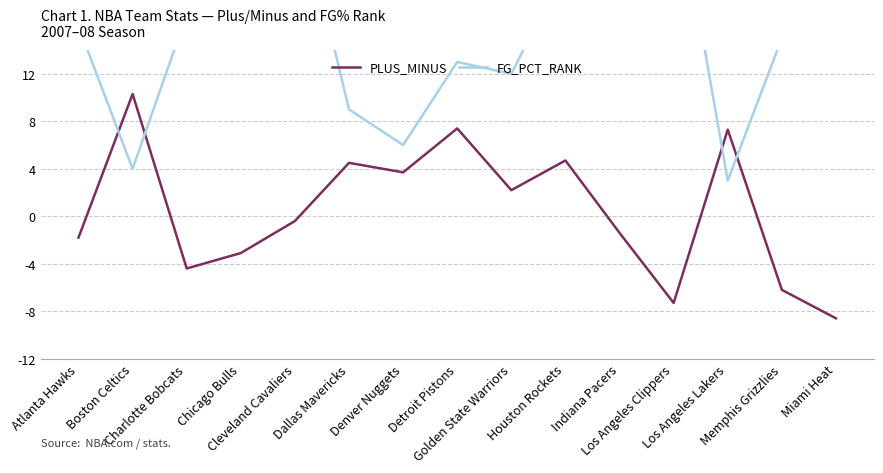

Count the number of categories in the chart.

15